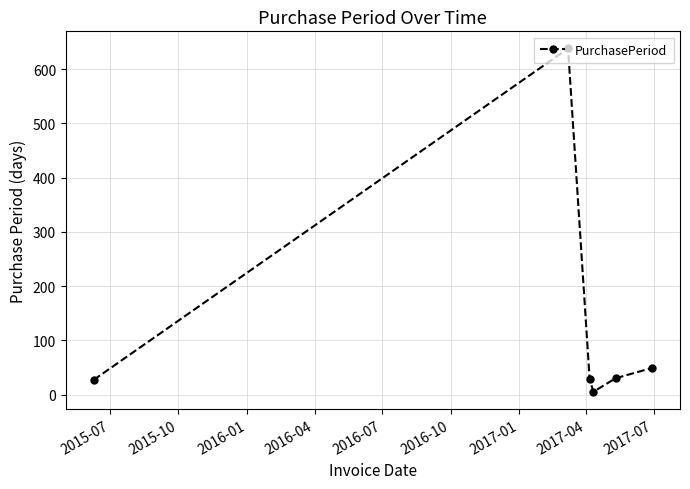

What is the greatest value displayed?

638